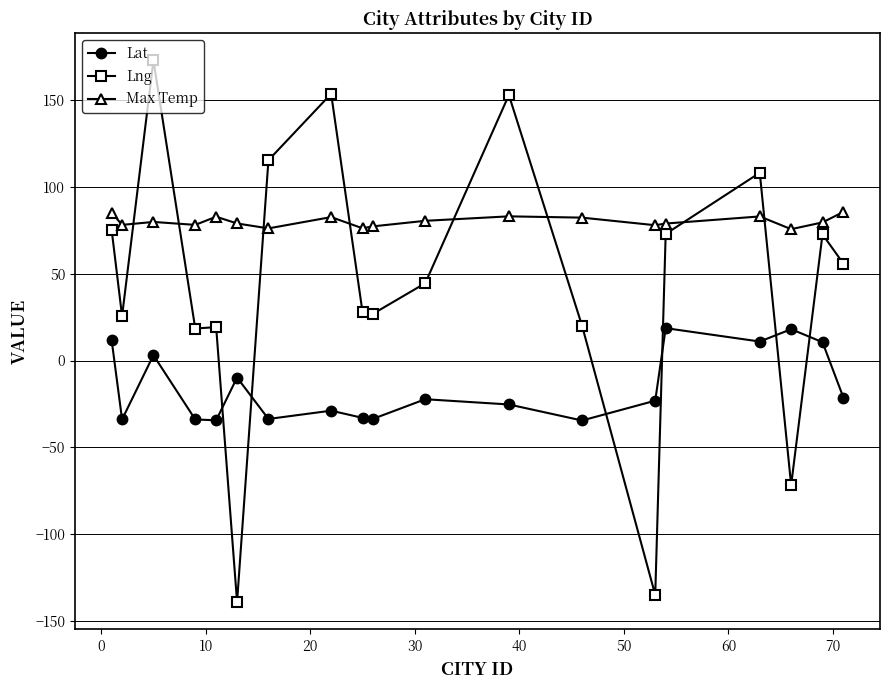

What is the value of the Lng point at the 19th from the left?

55.8